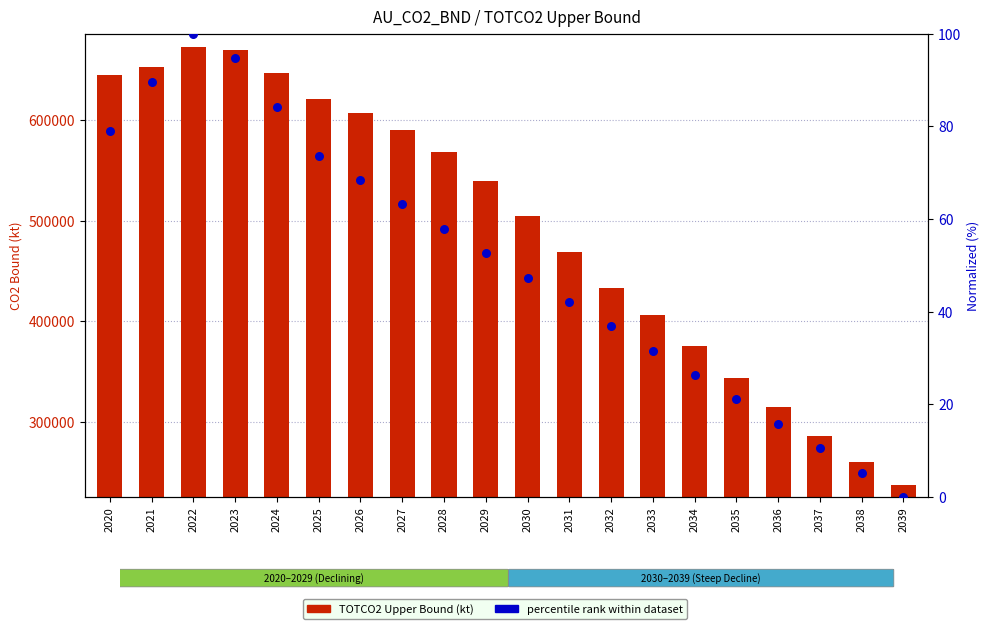

What are all the series names shown in the legend?

TOTCO2 Upper Bound (kt), percentile rank within dataset